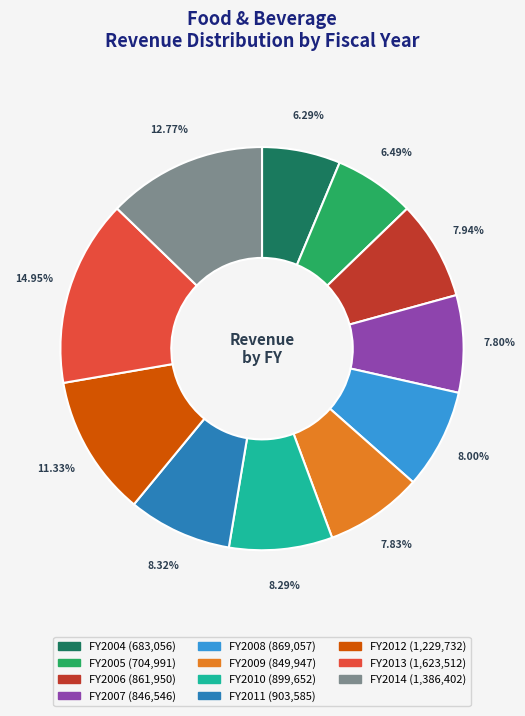

To the nearest percent, what is the average slice percentage?

9%